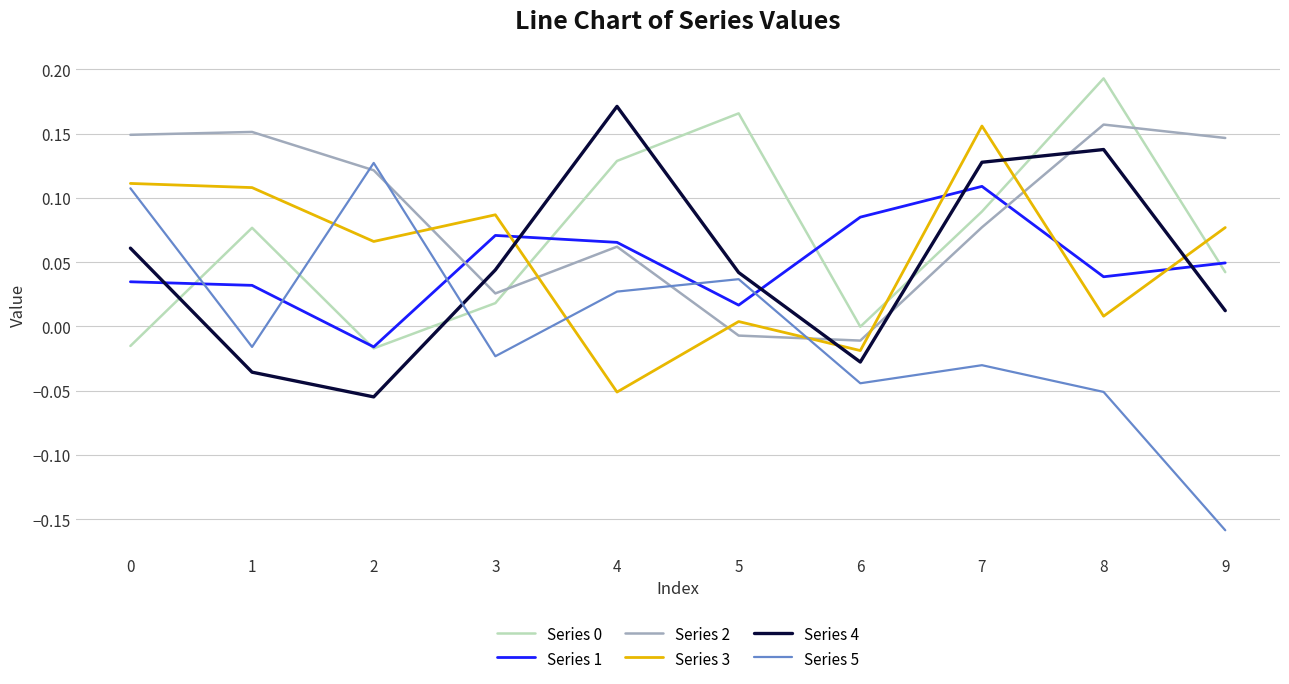

Where is the first local maximum for Series 5?

2